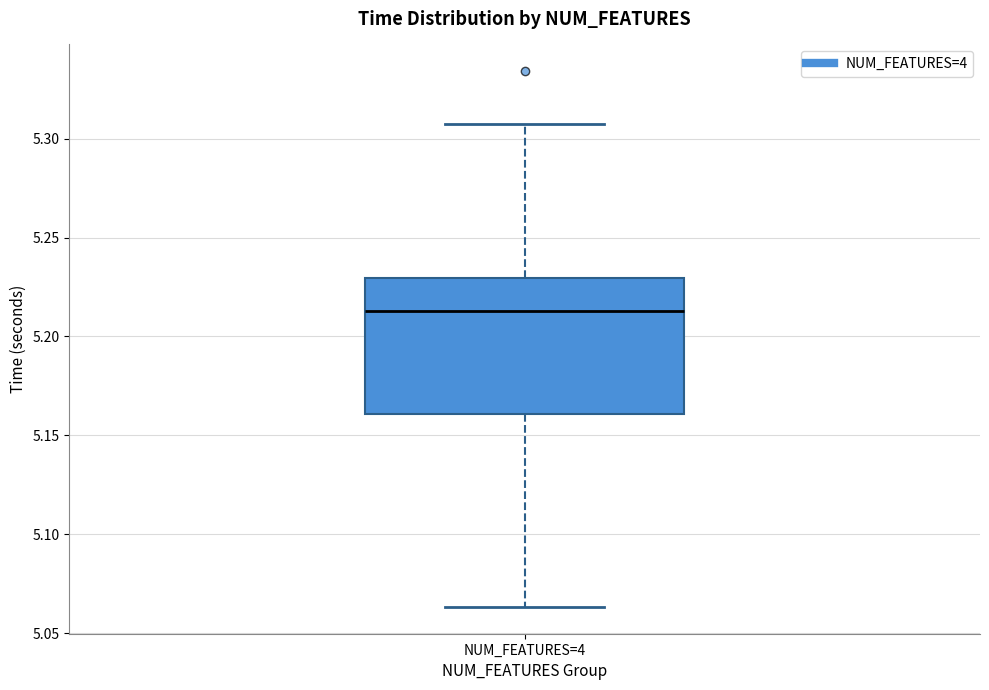

Where is the upper edge of the box for NUM_FEATURES=4 on the y-axis? The values are not printed on the chart, so give them approximately, as read against the axis.

5.230